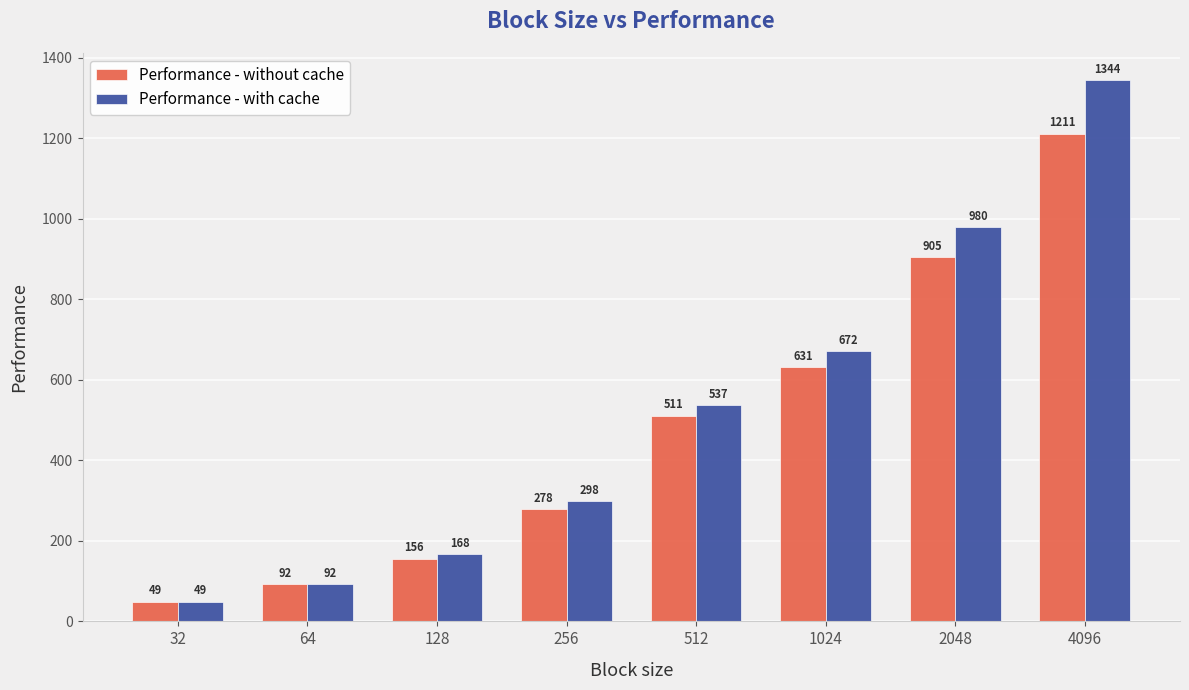

At which label does Performance - with cache reach its peak?

4096